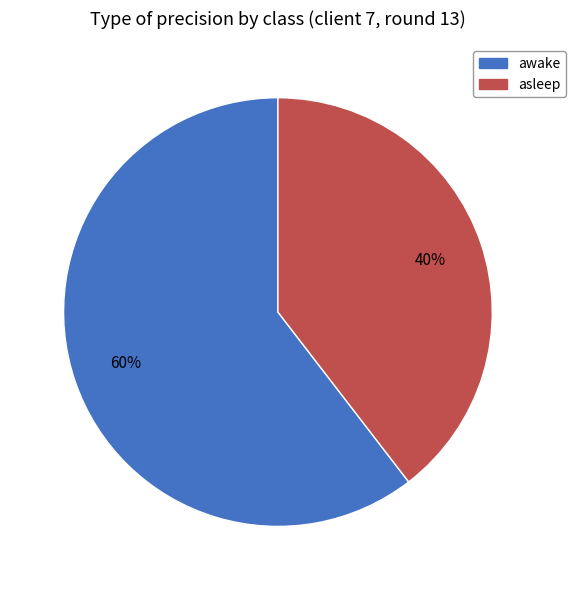

Between asleep and awake, which is larger?

awake